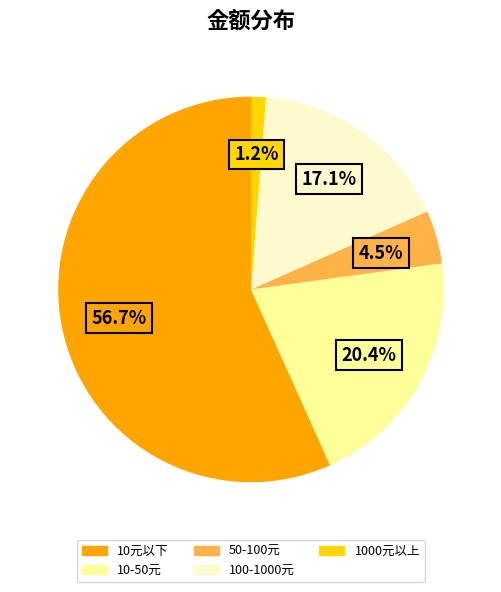

Approximately how many times larger is the value at 10-50元 compared to 10元以下?

0.4